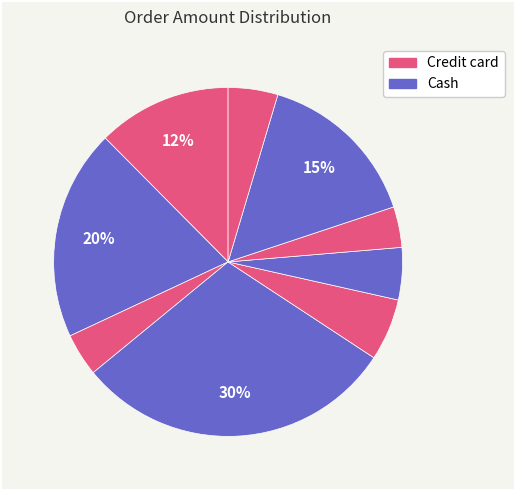

How many slices are in this pie chart?

9